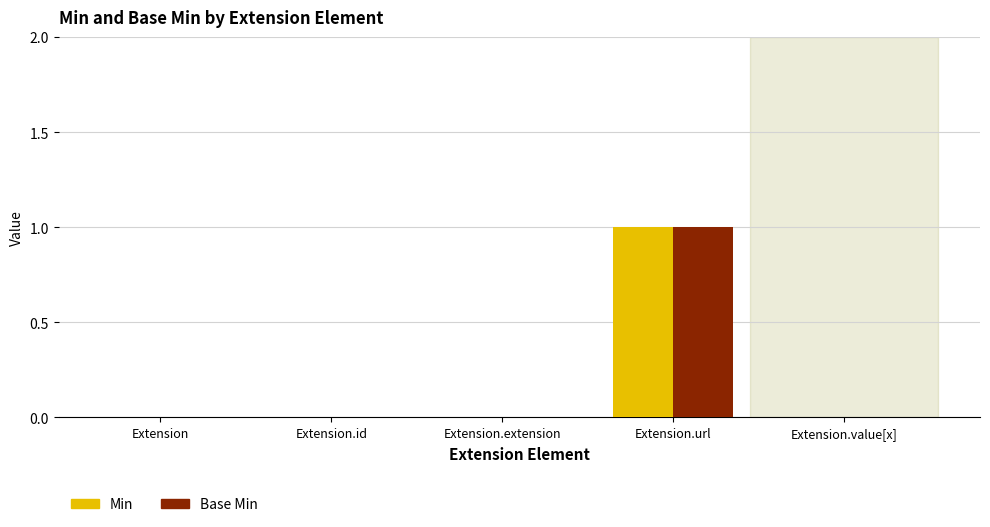

How many series are shown in this chart?

2